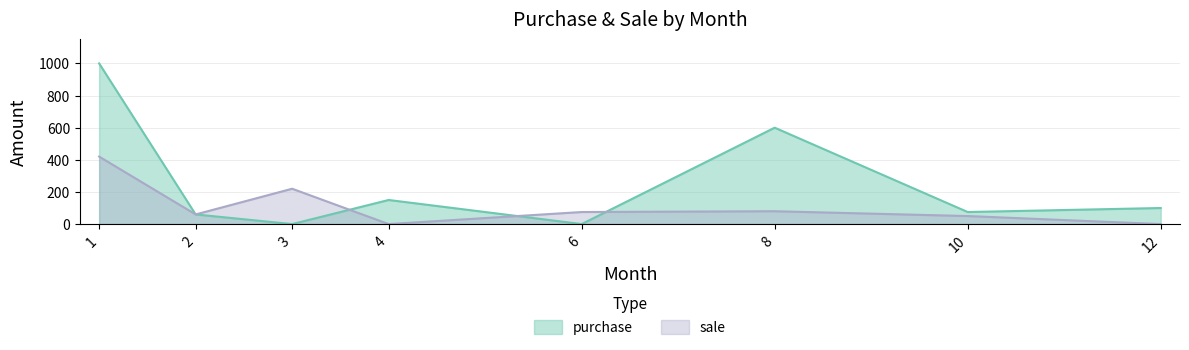

At which category is the sum across all series the highest?

1